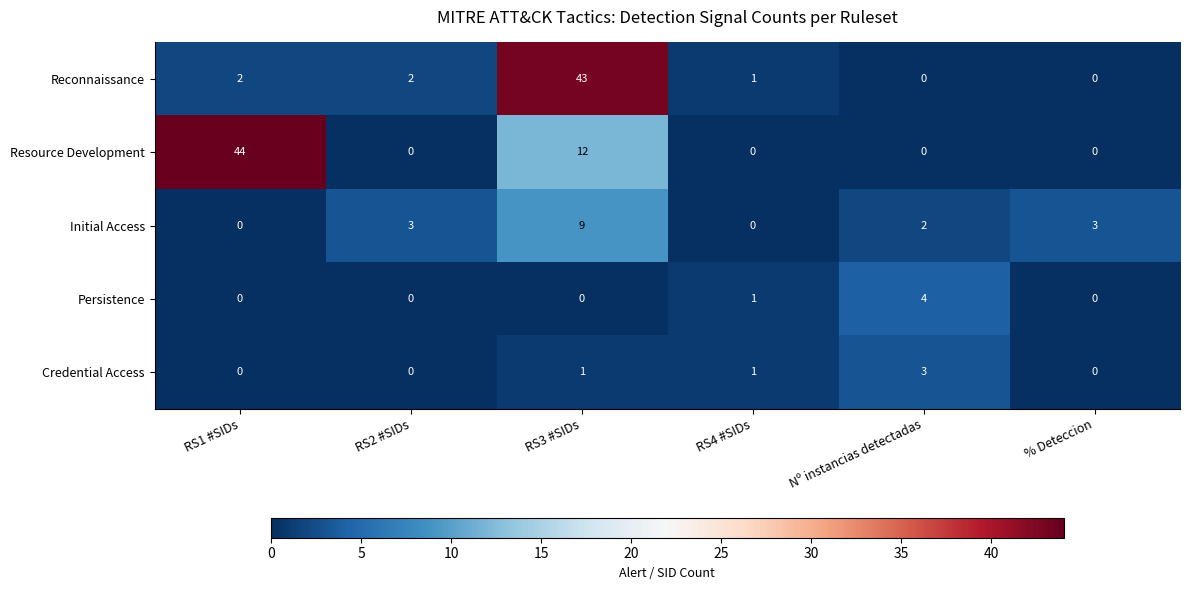

At how many categories does at least one series exceed 12?

2